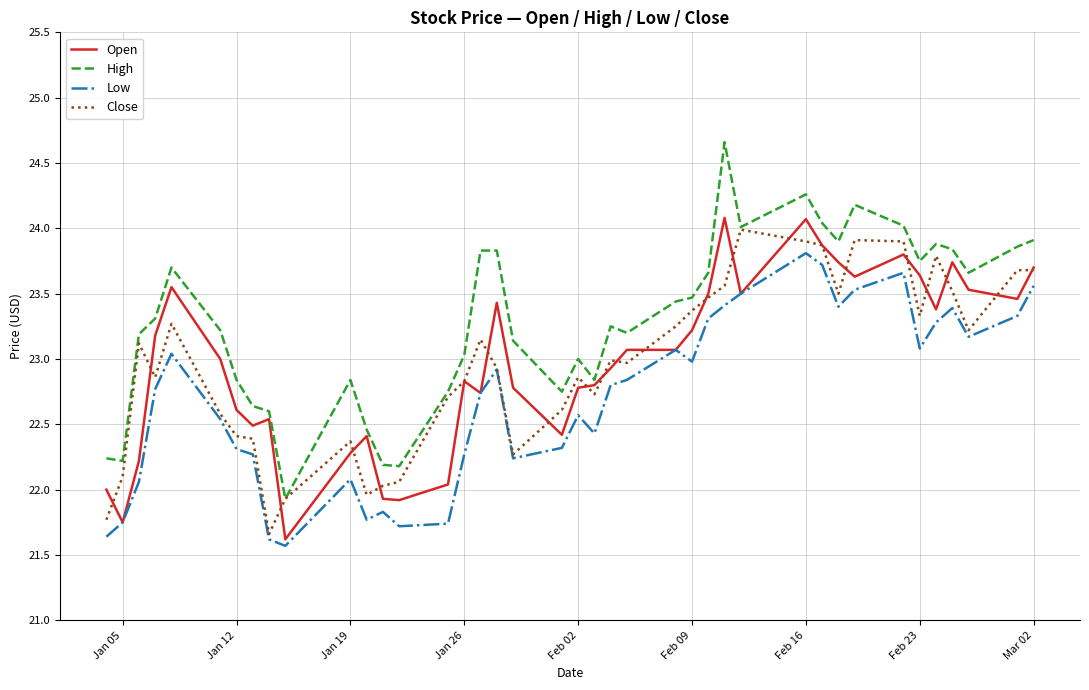

What is the minimum value for Low?

21.6